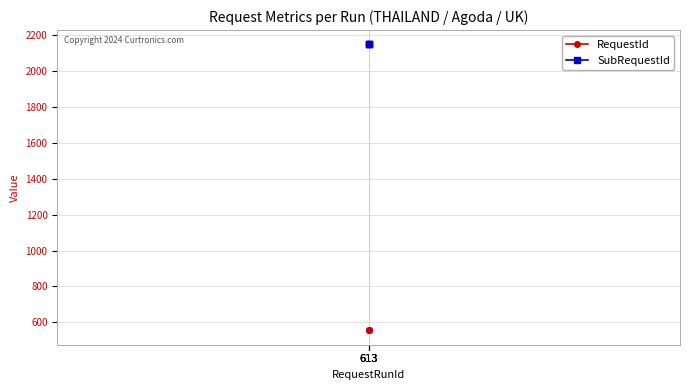

Does the chart display data point markers on the line(s)?

Yes